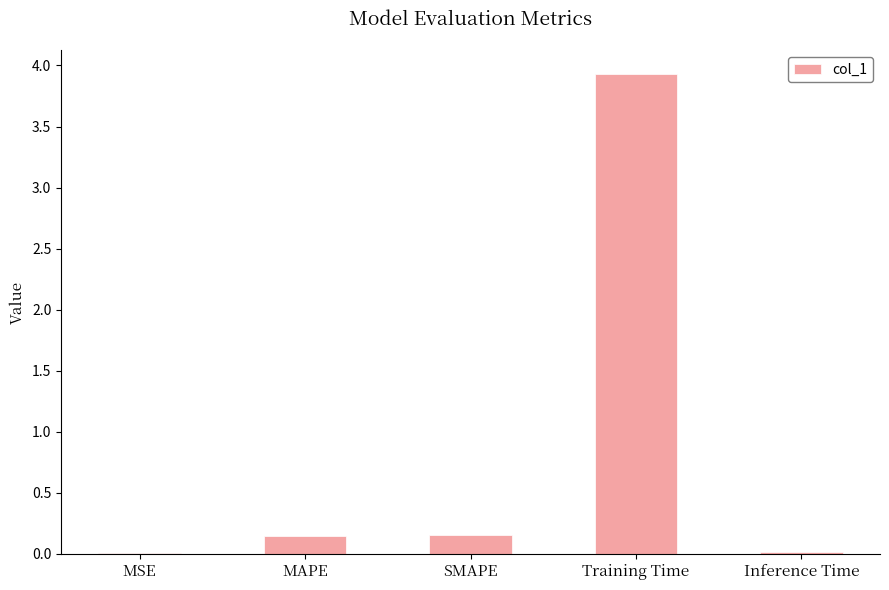

The chart shows a value of 1.0 at Training Time. True or false?

False